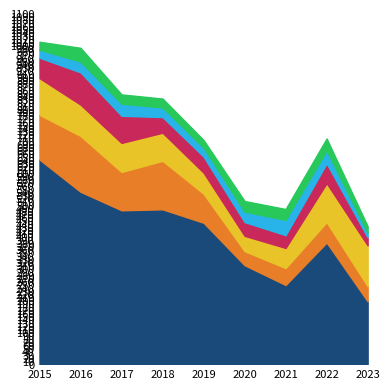

Reading right to left, what are all the values shown in this chart?

Theft: 197	381	248	310	443	485	482	540	641
Burglary: 47	64	53	44	91	152	120	175	140
Motor Vehicle Theft: 128	122	63	48	66	88	91	98	115
Robbery: 25	62	40	43	50	49	85	101	64
Aggravated Assault: 15	41	48	33	28	30	38	34	25
Aggravated Battery: 20	37	34	33	24	28	29	43	25